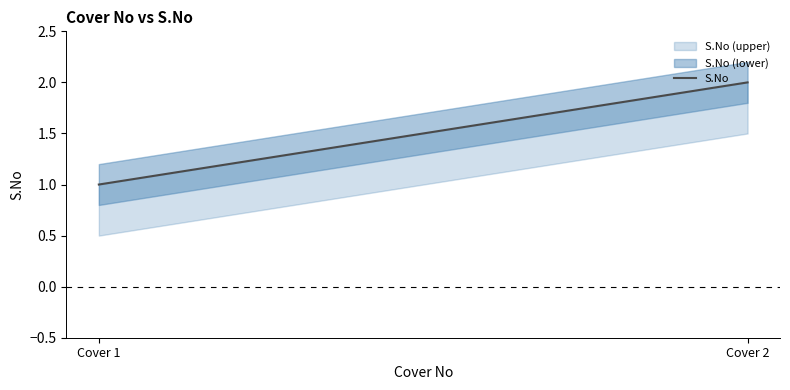

Reading left to right, transcribe all the data shown in this chart.

Cover 1=1	Cover 2=2